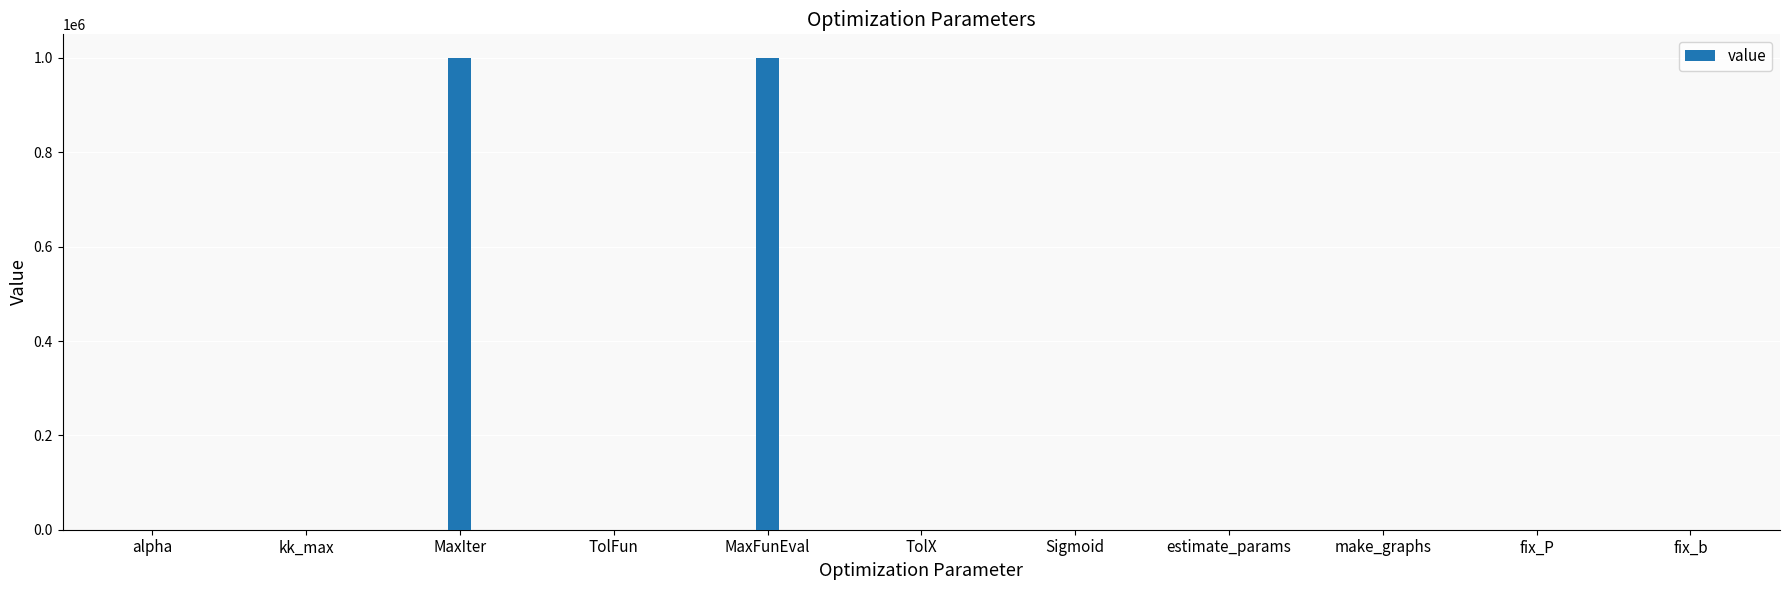

How many data points does each series have?

11